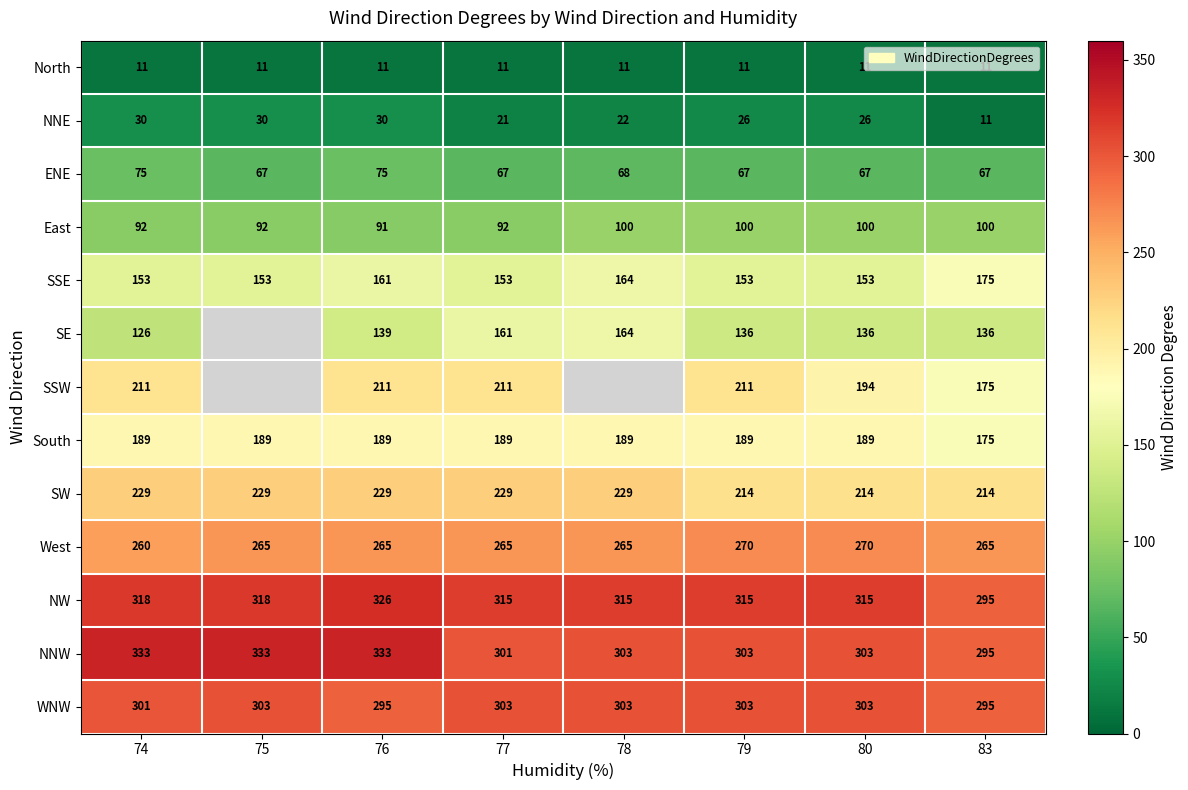

At which category is the sum across all series the highest?

76